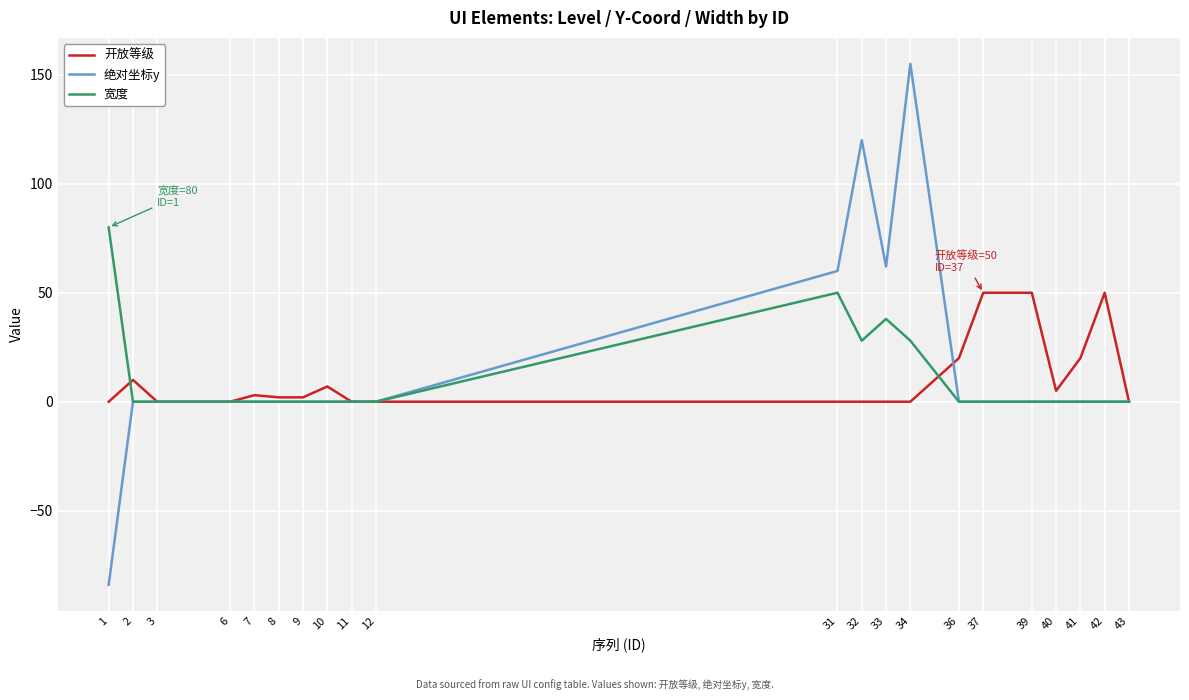

Rank the series by their maximum value, from highest to lowest.

绝对坐标y, 宽度, 开放等级